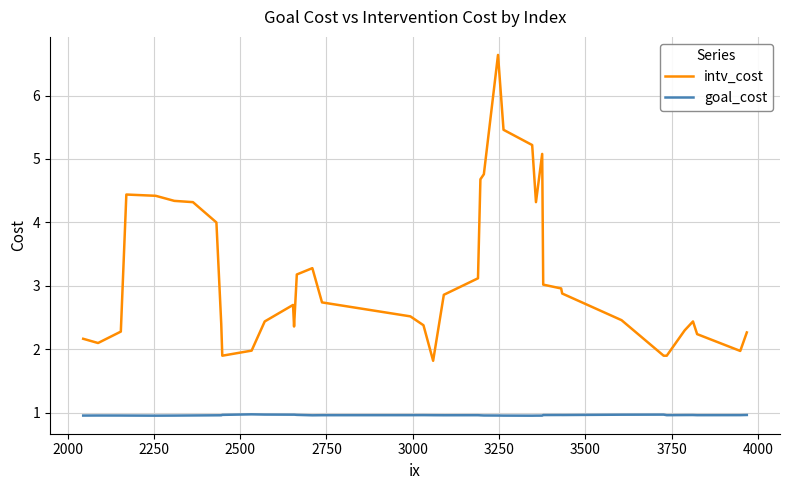

List the series in order of their overall mean, highest first.

intv_cost, goal_cost